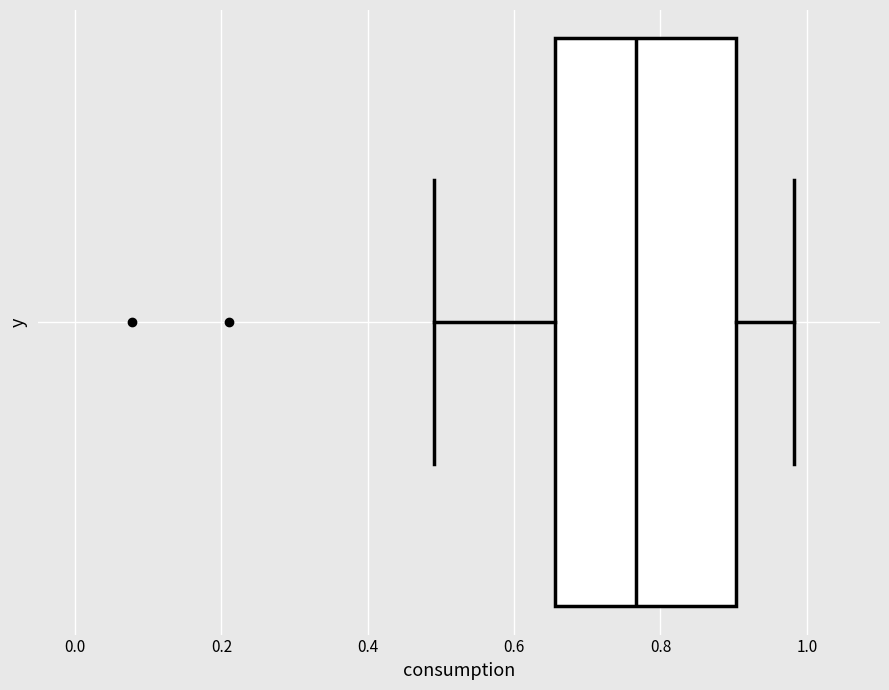

Transcribe this box plot: give where the median line is, the range the box spans, and where the two whiskers end, as read against the x-axis. The values are not printed on the chart, so give them approximately, as read against the axis.

median 0.76, box 0.66 to 0.90, whiskers 0.50 to 0.98